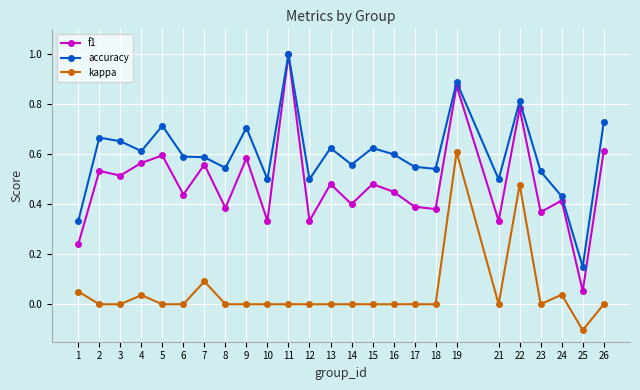

What is the maximum value for accuracy?

1.0